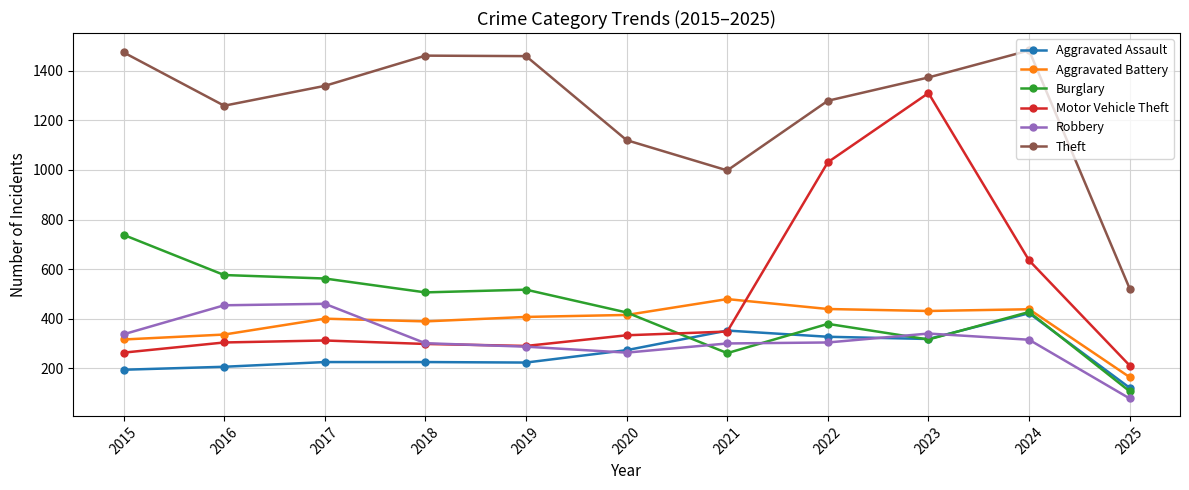

What is the sum of the Aggravated Battery values at 2022 and 2016?

775